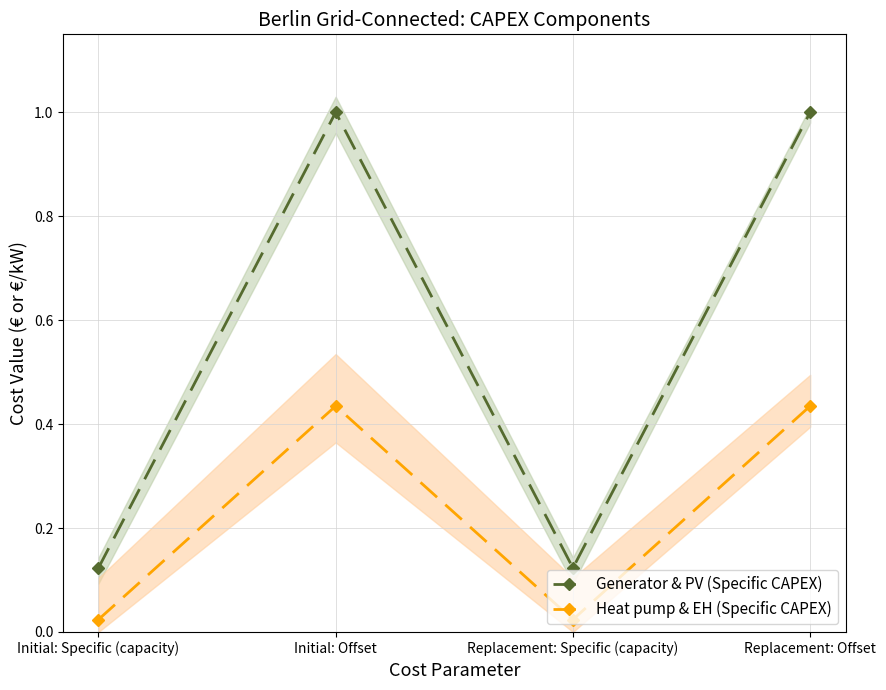

Does the chart have visible grid lines?

Yes